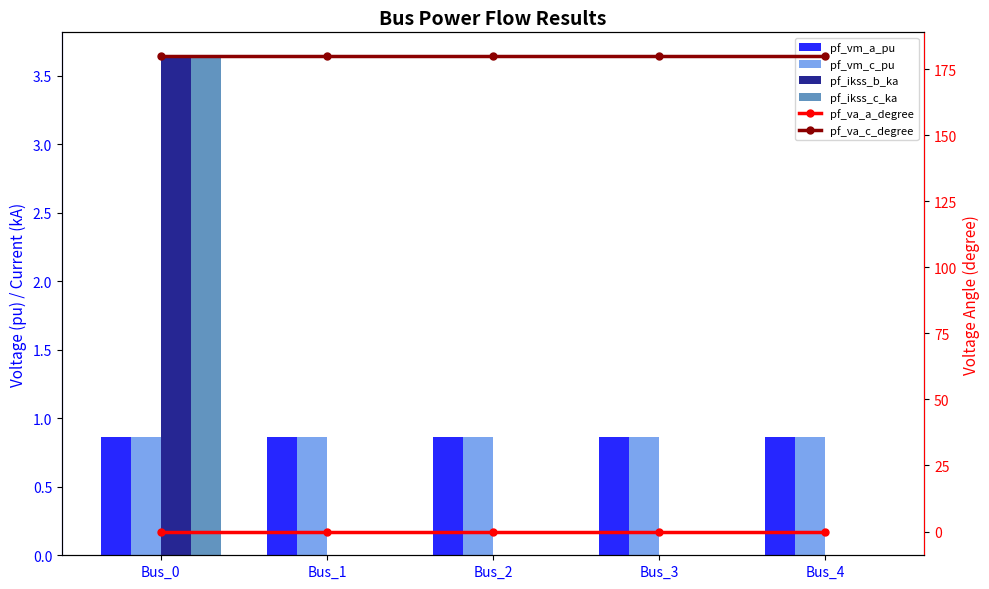

Count the pf_ikss_b_ka values in the range 0 to 1.

4